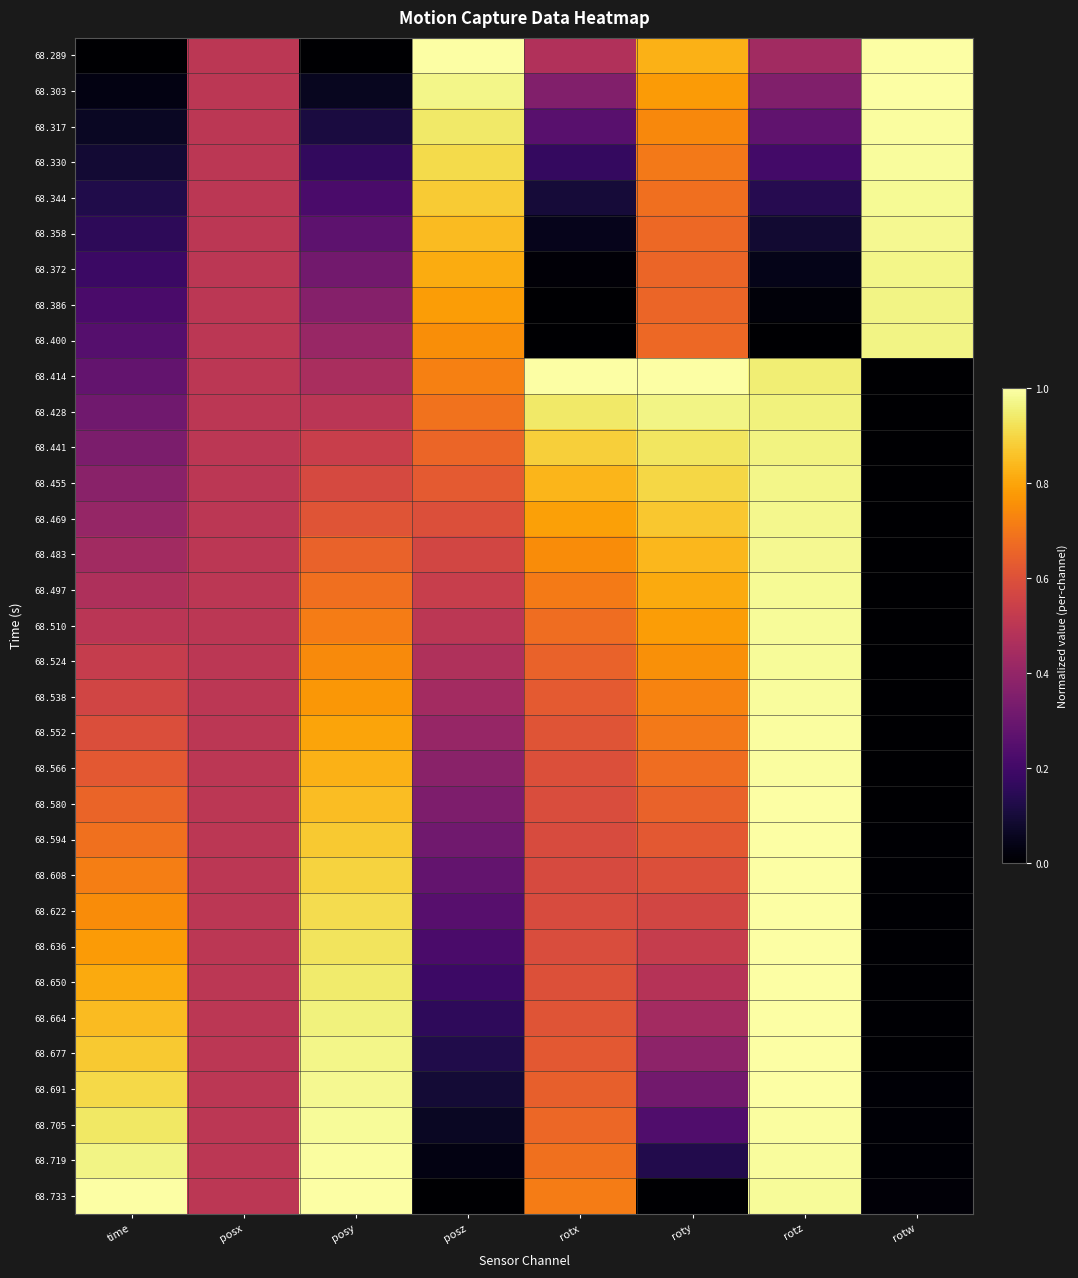

Reading left to right, list all the values displayed in this chart.

68.289: time=0.0	posx=0.5	posy=0.0	posz=1.0	rotx=0.5	roty=0.8	rotz=0.4	rotw=1.0
68.303: time=0.0	posx=0.5	posy=0.1	posz=1.0	rotx=0.4	roty=0.8	rotz=0.4	rotw=1.0
68.317: time=0.1	posx=0.5	posy=0.1	posz=0.9	rotx=0.3	roty=0.7	rotz=0.3	rotw=1.0
68.330: time=0.1	posx=0.5	posy=0.2	posz=0.9	rotx=0.2	roty=0.7	rotz=0.2	rotw=1.0
68.344: time=0.1	posx=0.5	posy=0.2	posz=0.9	rotx=0.1	roty=0.7	rotz=0.1	rotw=1.0
68.358: time=0.2	posx=0.5	posy=0.3	posz=0.8	rotx=0.0	roty=0.7	rotz=0.1	rotw=1.0
68.372: time=0.2	posx=0.5	posy=0.3	posz=0.8	rotx=0.0	roty=0.7	rotz=0.0	rotw=1.0
68.386: time=0.2	posx=0.5	posy=0.4	posz=0.8	rotx=0.0	roty=0.7	rotz=0.0	rotw=1.0
68.400: time=0.2	posx=0.5	posy=0.4	posz=0.8	rotx=0.0	roty=0.7	rotz=0.0	rotw=1.0
68.414: time=0.3	posx=0.5	posy=0.5	posz=0.7	rotx=1.0	roty=1.0	rotz=1.0	rotw=0.0
68.428: time=0.3	posx=0.5	posy=0.5	posz=0.7	rotx=0.9	roty=1.0	rotz=1.0	rotw=0.0
68.441: time=0.3	posx=0.5	posy=0.5	posz=0.7	rotx=0.9	roty=0.9	rotz=1.0	rotw=0.0
68.455: time=0.4	posx=0.5	posy=0.6	posz=0.6	rotx=0.8	roty=0.9	rotz=1.0	rotw=0.0
68.469: time=0.4	posx=0.5	posy=0.6	posz=0.6	rotx=0.8	roty=0.9	rotz=1.0	rotw=0.0
68.483: time=0.4	posx=0.5	posy=0.6	posz=0.6	rotx=0.7	roty=0.8	rotz=1.0	rotw=0.0
68.497: time=0.5	posx=0.5	posy=0.7	posz=0.5	rotx=0.7	roty=0.8	rotz=1.0	rotw=0.0
68.510: time=0.5	posx=0.5	posy=0.7	posz=0.5	rotx=0.7	roty=0.8	rotz=1.0	rotw=0.0
68.524: time=0.5	posx=0.5	posy=0.7	posz=0.5	rotx=0.7	roty=0.8	rotz=1.0	rotw=0.0
68.538: time=0.6	posx=0.5	posy=0.8	posz=0.4	rotx=0.6	roty=0.7	rotz=1.0	rotw=0.0
68.552: time=0.6	posx=0.5	posy=0.8	posz=0.4	rotx=0.6	roty=0.7	rotz=1.0	rotw=0.0
68.566: time=0.6	posx=0.5	posy=0.8	posz=0.4	rotx=0.6	roty=0.7	rotz=1.0	rotw=0.0
68.580: time=0.7	posx=0.5	posy=0.8	posz=0.3	rotx=0.6	roty=0.7	rotz=1.0	rotw=0.0
68.594: time=0.7	posx=0.5	posy=0.9	posz=0.3	rotx=0.6	roty=0.6	rotz=1.0	rotw=0.0
68.608: time=0.7	posx=0.5	posy=0.9	posz=0.3	rotx=0.6	roty=0.6	rotz=1.0	rotw=0.0
68.622: time=0.7	posx=0.5	posy=0.9	posz=0.3	rotx=0.6	roty=0.6	rotz=1.0	rotw=0.0
68.636: time=0.8	posx=0.5	posy=0.9	posz=0.2	rotx=0.6	roty=0.5	rotz=1.0	rotw=0.0
68.650: time=0.8	posx=0.5	posy=0.9	posz=0.2	rotx=0.6	roty=0.5	rotz=1.0	rotw=0.0
68.664: time=0.8	posx=0.5	posy=1.0	posz=0.2	rotx=0.6	roty=0.4	rotz=1.0	rotw=0.0
68.677: time=0.9	posx=0.5	posy=1.0	posz=0.1	rotx=0.6	roty=0.4	rotz=1.0	rotw=0.0
68.691: time=0.9	posx=0.5	posy=1.0	posz=0.1	rotx=0.6	roty=0.3	rotz=1.0	rotw=0.0
68.705: time=0.9	posx=0.5	posy=1.0	posz=0.1	rotx=0.7	roty=0.2	rotz=1.0	rotw=0.0
68.719: time=1.0	posx=0.5	posy=1.0	posz=0.0	rotx=0.7	roty=0.1	rotz=1.0	rotw=0.0
68.733: time=1.0	posx=0.5	posy=1.0	posz=0.0	rotx=0.7	roty=0.0	rotz=1.0	rotw=0.0